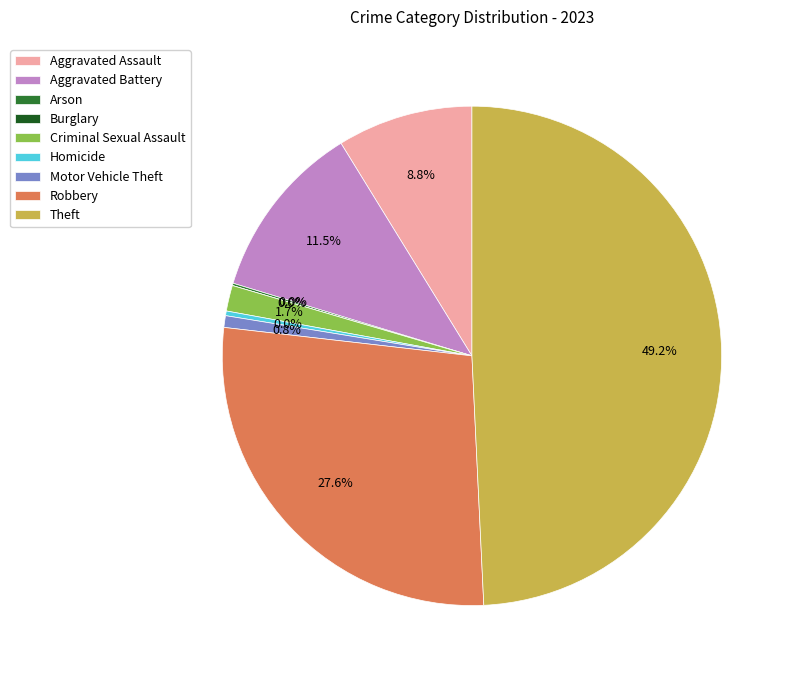

Is there a majority slice in this chart?

No